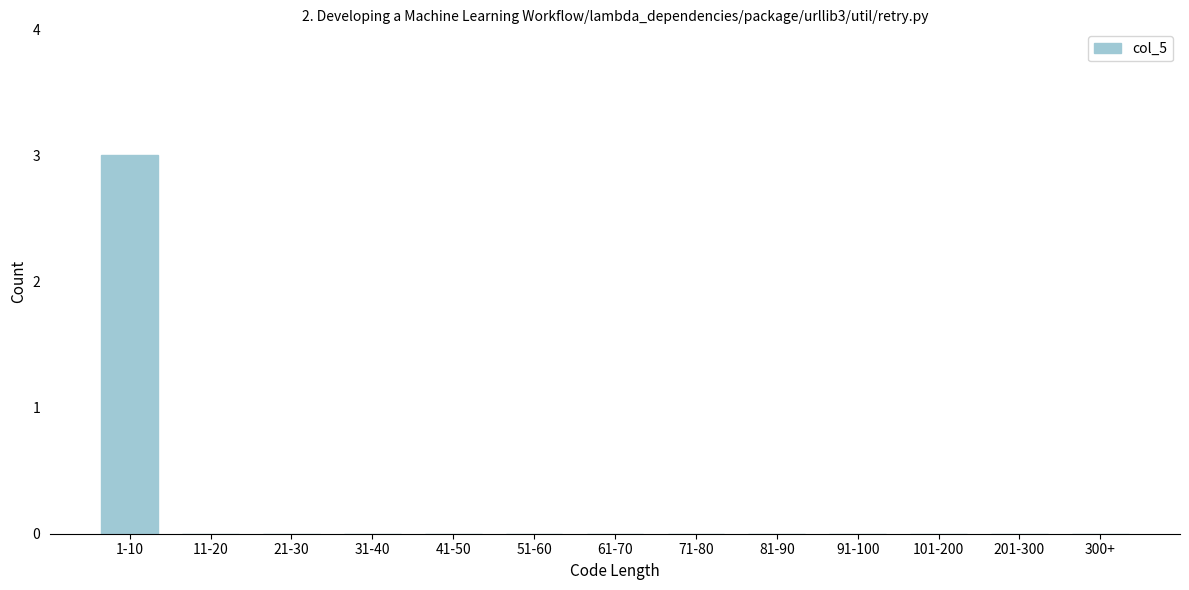

Reading right to left, list all the values displayed in this chart.

300+=0	201-300=0	101-200=0	91-100=0	81-90=0	71-80=0	61-70=0	51-60=0	41-50=0	31-40=0	21-30=0	11-20=0	1-10=3